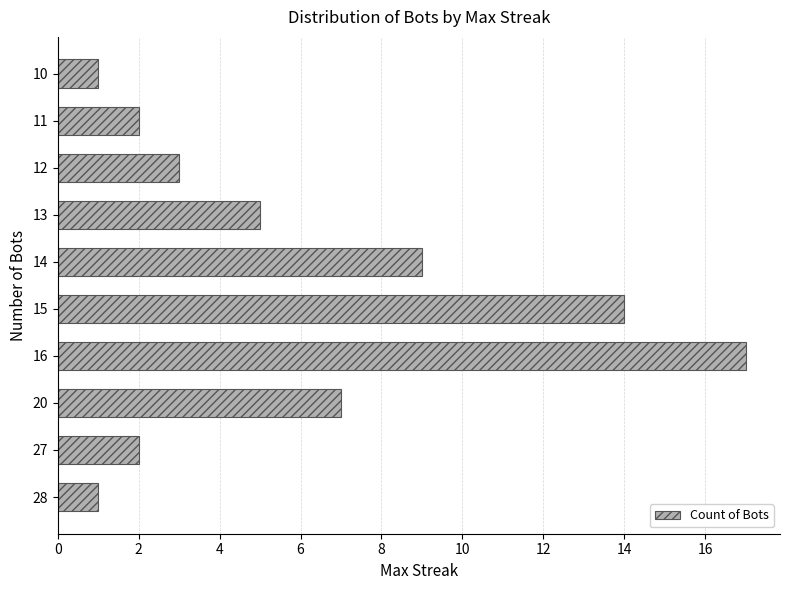

Which category has the highest value across all series?

16